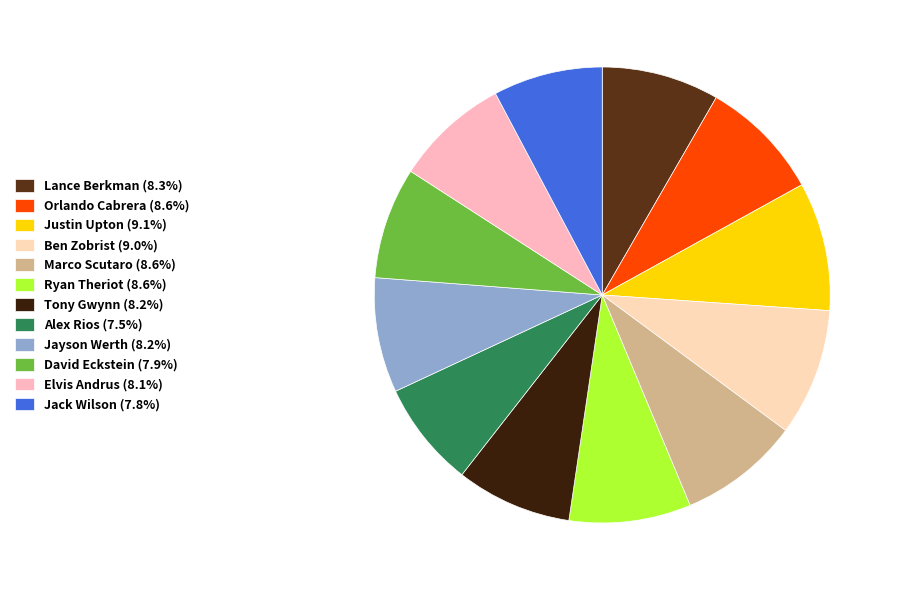

To the nearest percent, what percentage of the pie is Tony Gwynn?

8%